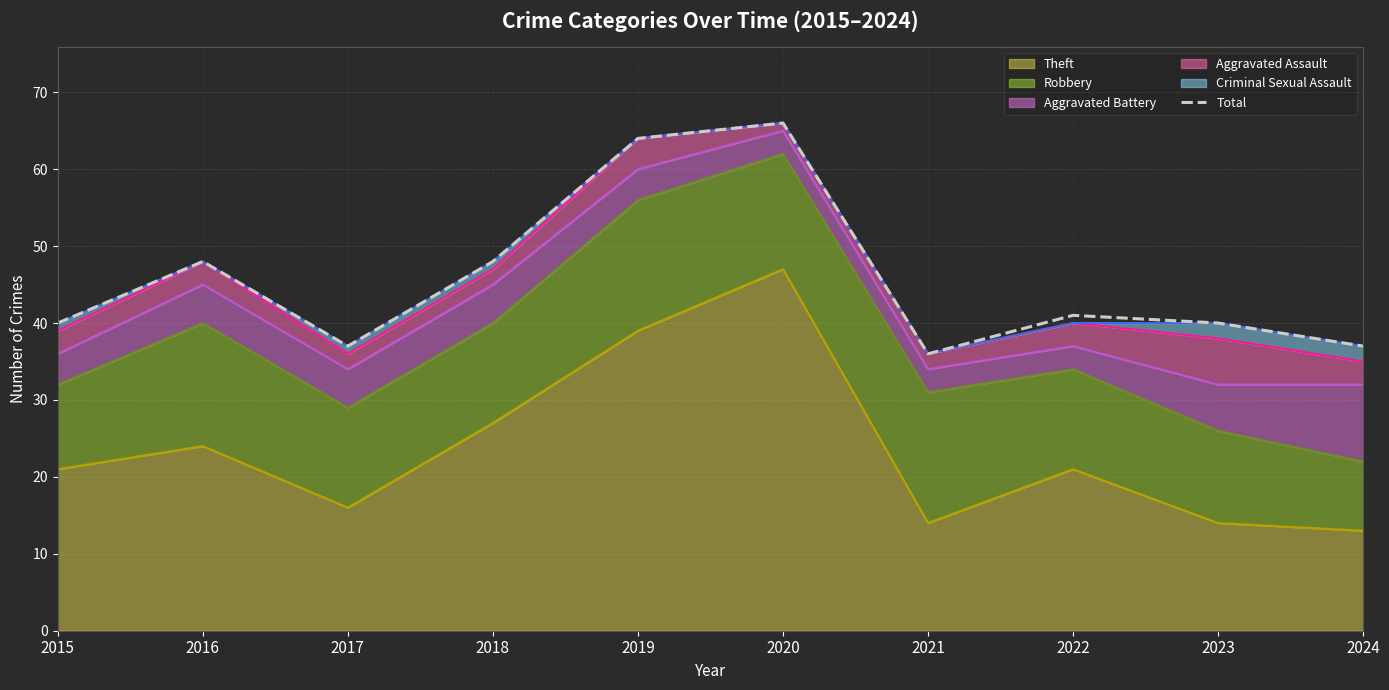

The chart shows a value of 36 at 2021. True or false?

True